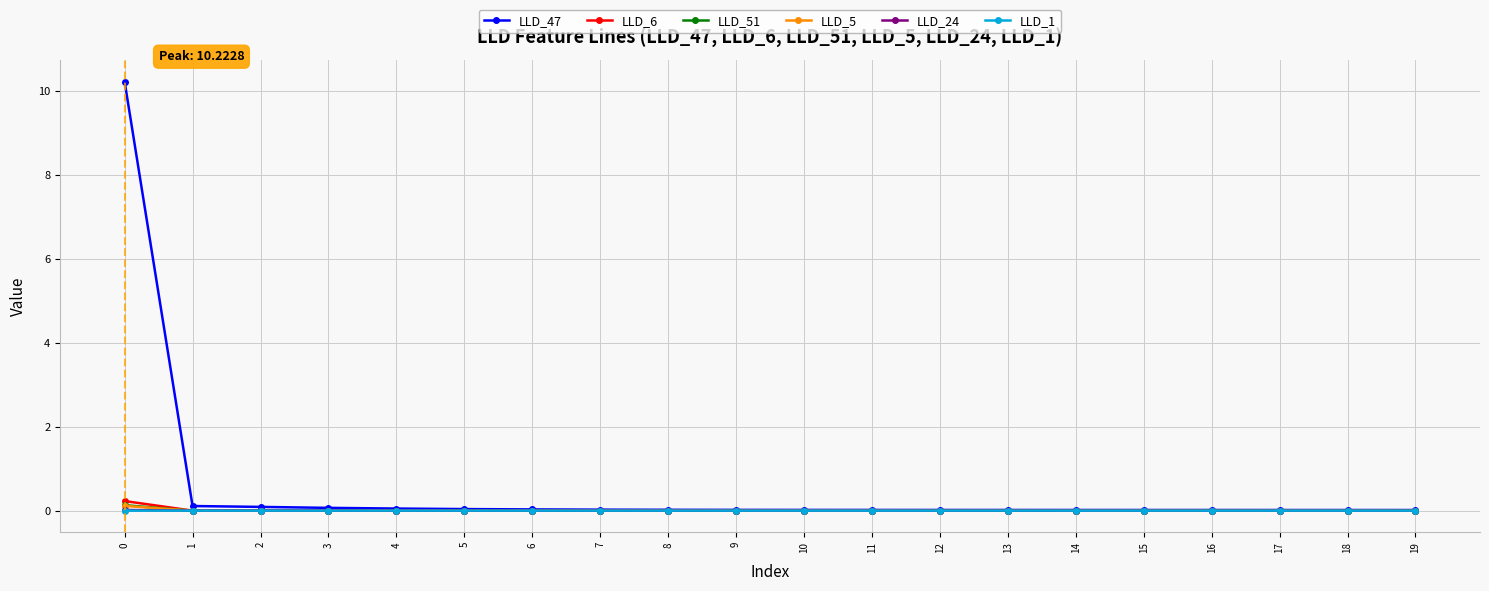

How many intersections are there between LLD_6 and LLD_1?

1